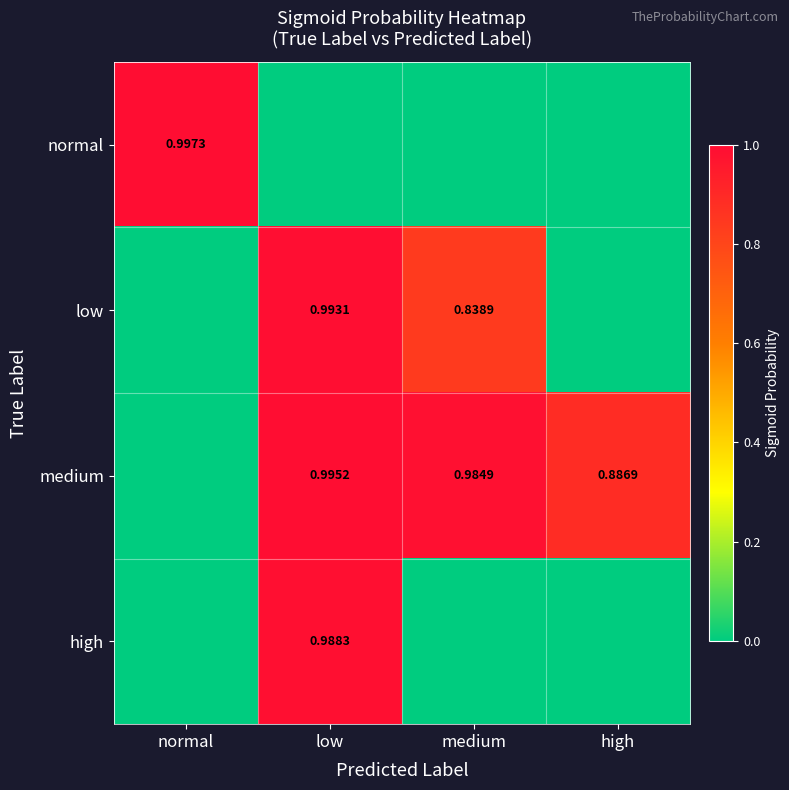

The value of medium at low is 1.0. True or false?

True